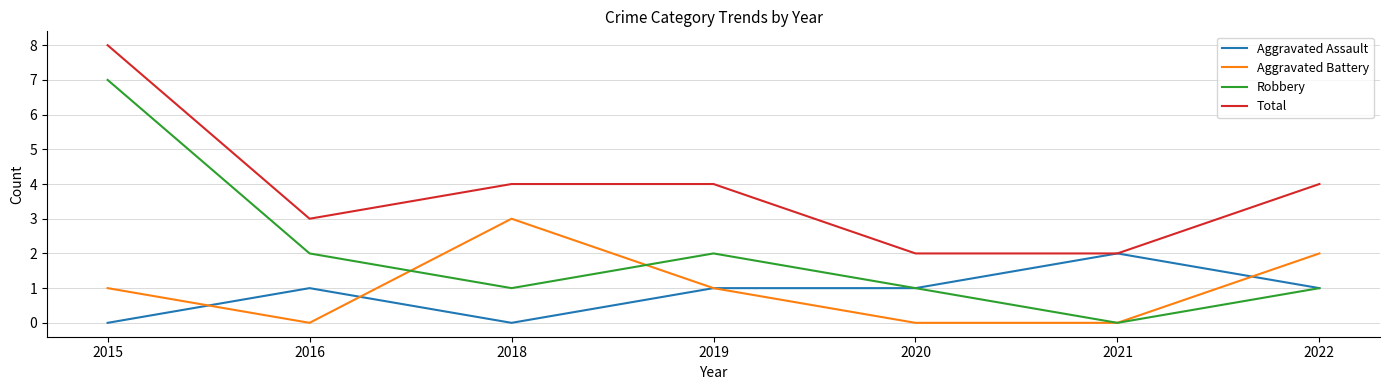

The value of Aggravated Battery at 2021 is -2. True or false?

False